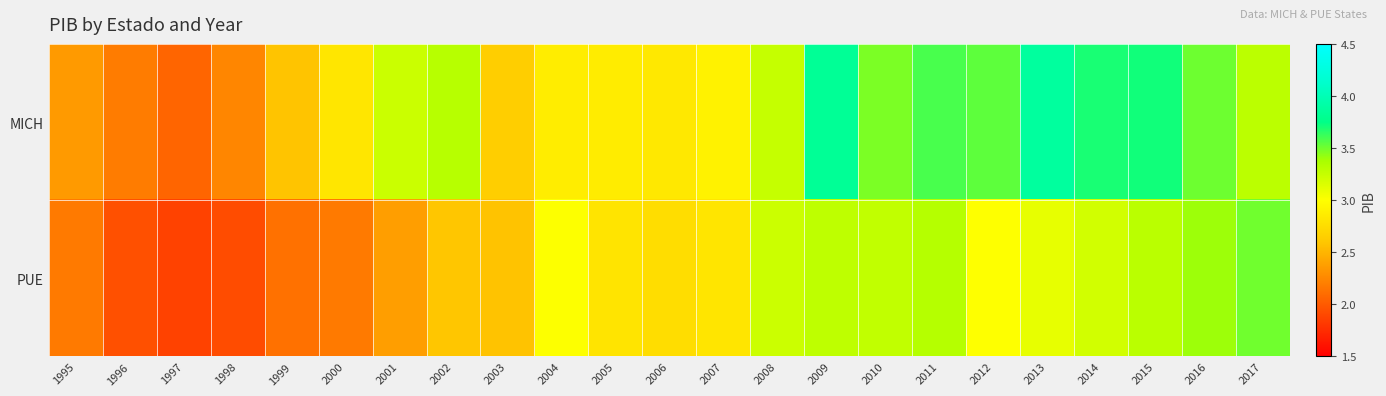

At how many categories does at least one series exceed 3?

13